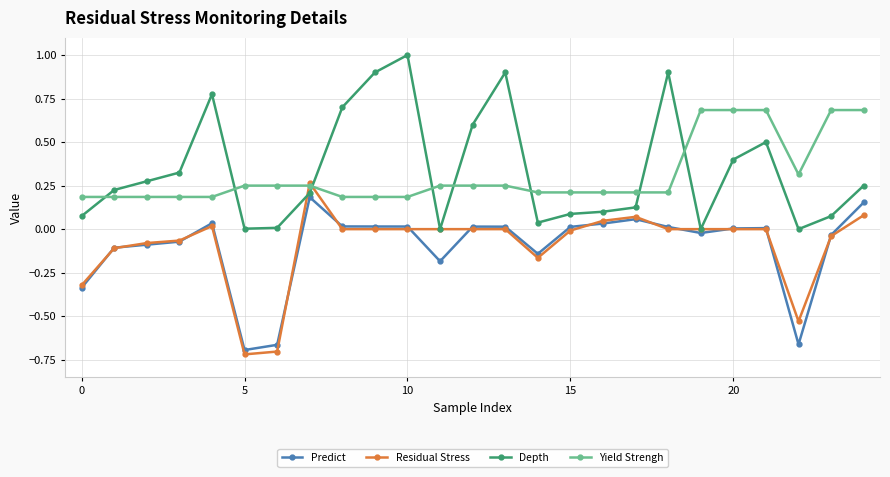

True or false: Predict has more than 2 points higher than both neighbors.

True